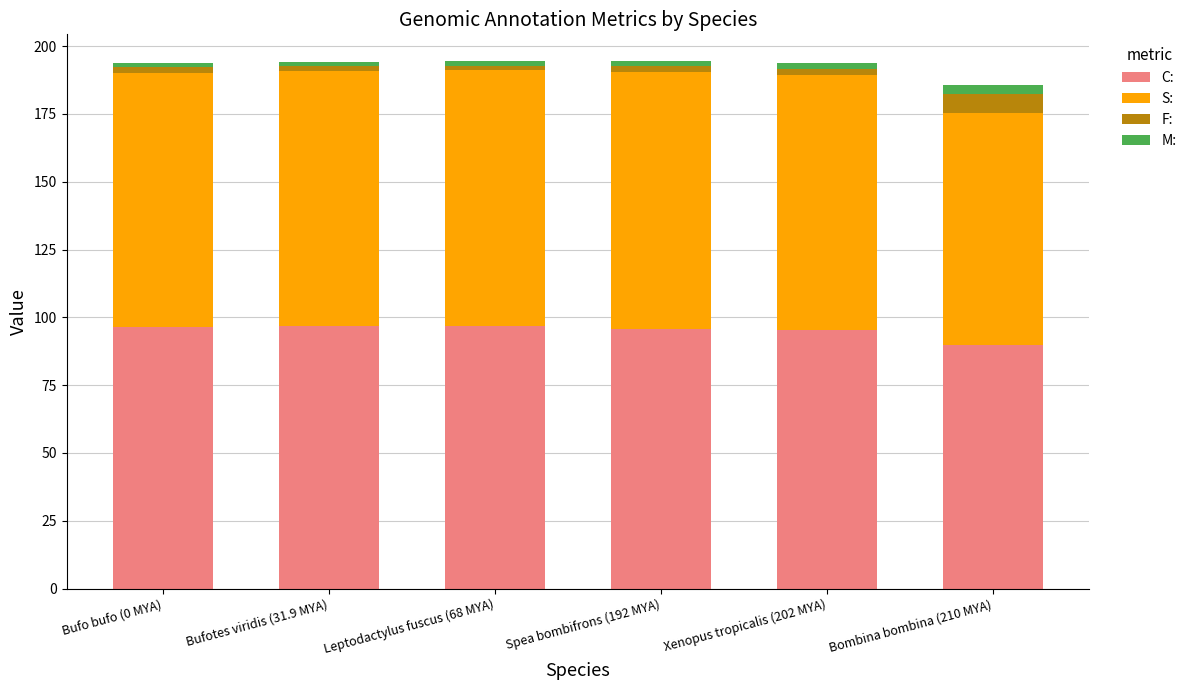

What is the maximum value for C:?

96.7